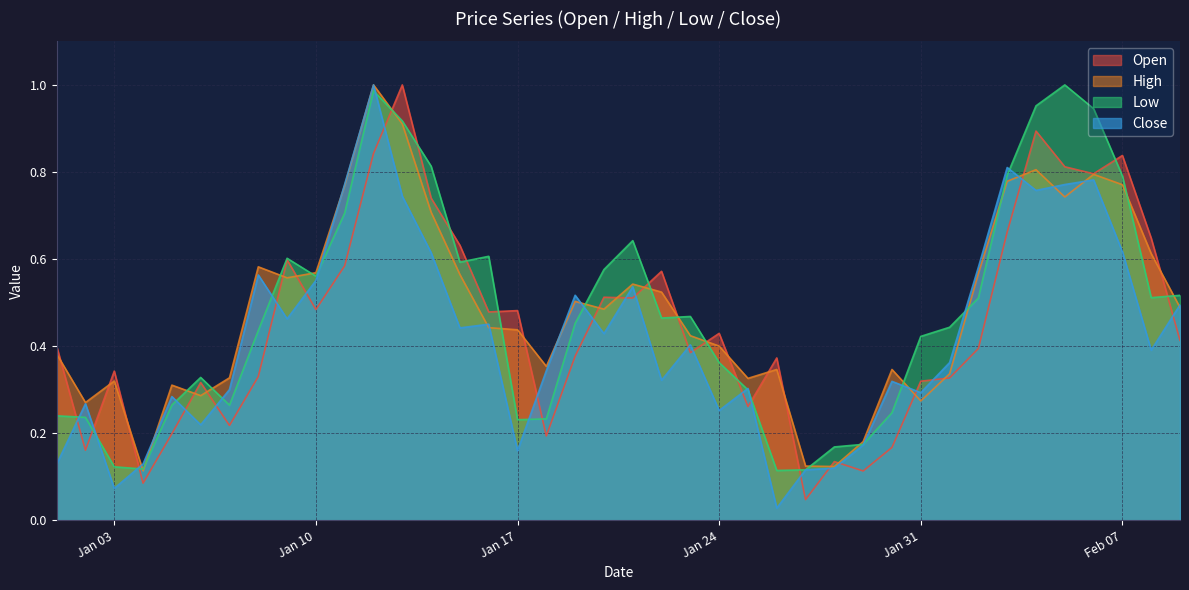

What is the highest value of the High series?

1.0